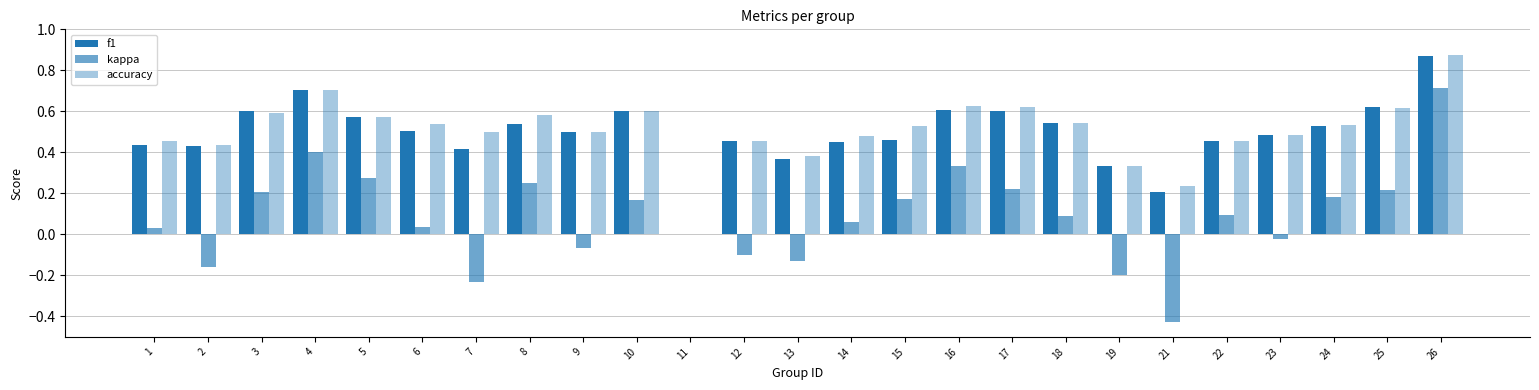

What is the sum of the accuracy values at 24 and 19?

0.9